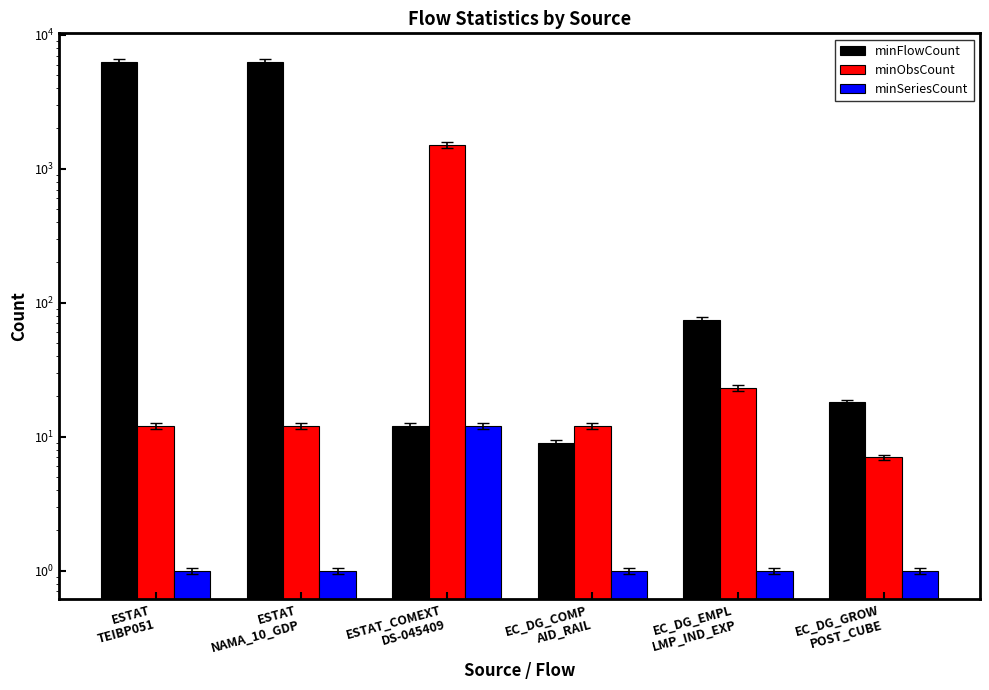

At ESTAT
NAMA_10_GDP, list the series in order from smallest to largest.

minSeriesCount, minObsCount, minFlowCount